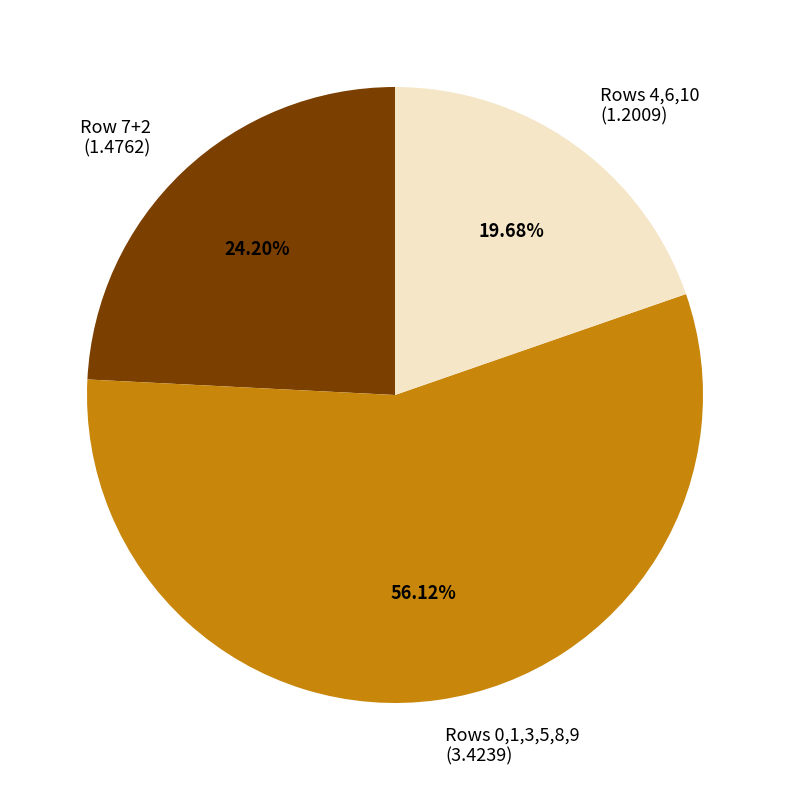

Is the sum of Row 7+2 (1.4762) and Rows 0,1,3,5,8,9 (3.4239) greater than half?

Yes